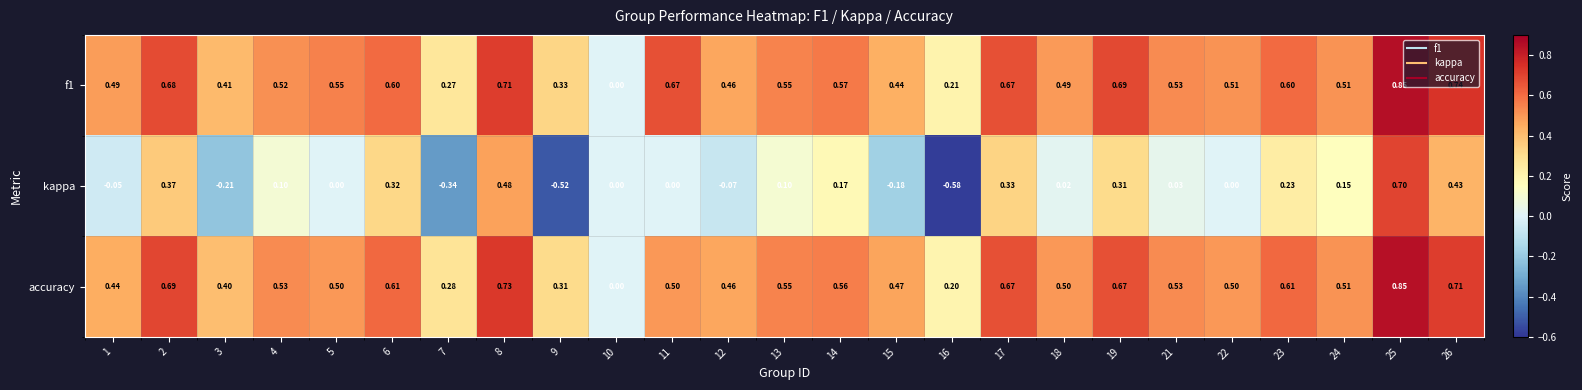

Is the value of accuracy at 4 greater than the value of kappa at 3?

Yes